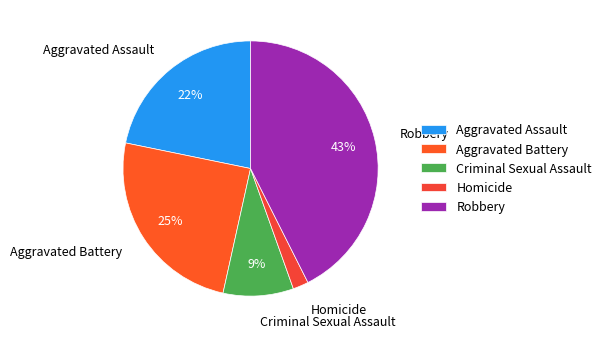

Between Aggravated Battery and Aggravated Assault, which is larger?

Aggravated Battery